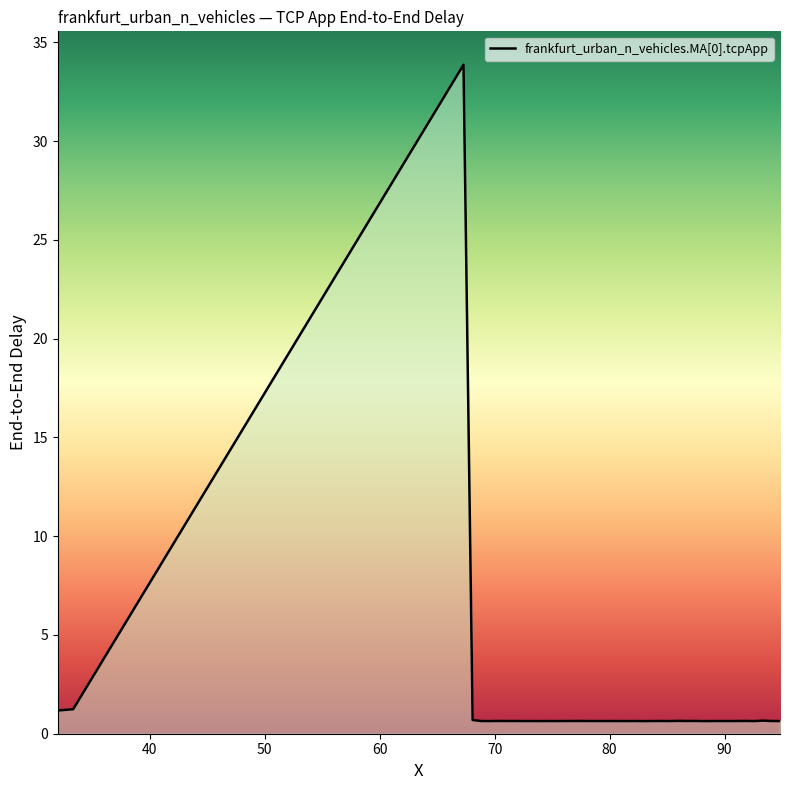

What is the greatest value displayed?

33.9